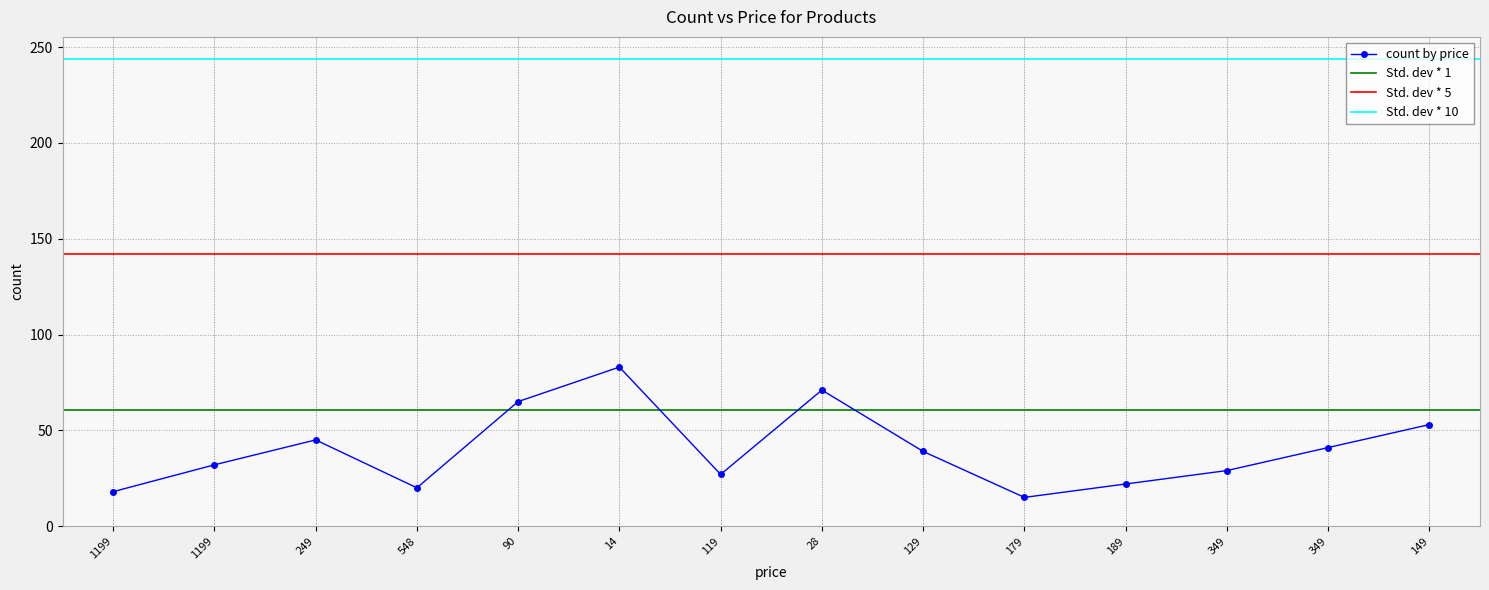

What value does the data have at 189?

22